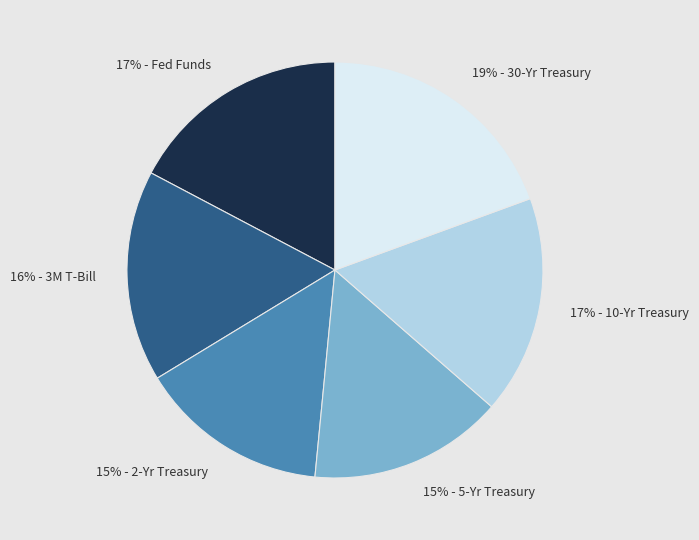

Is there a majority slice in this chart?

No